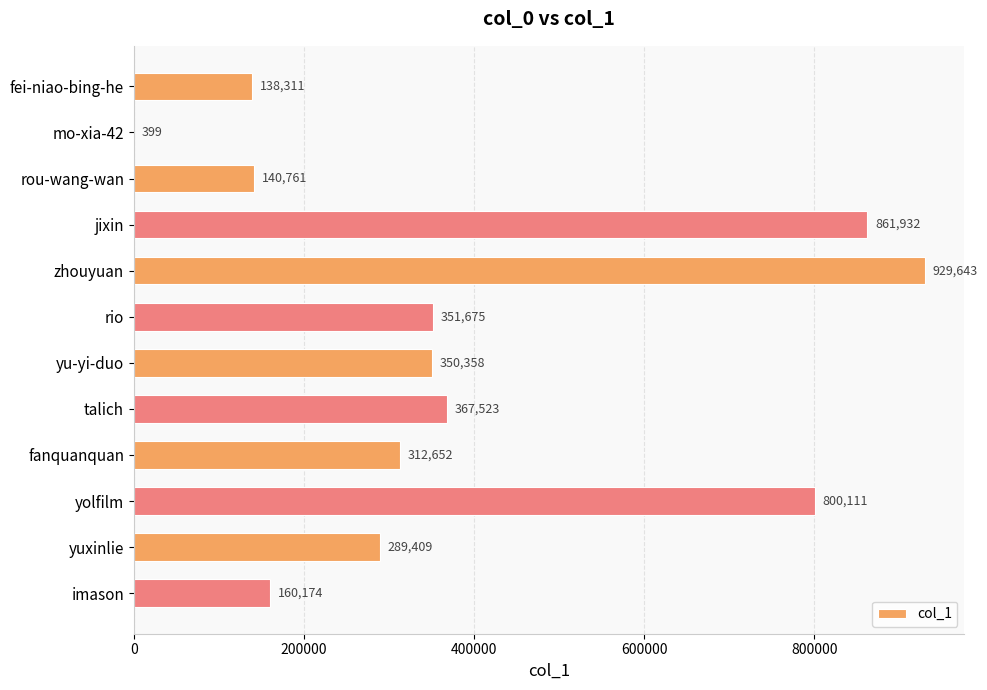

What is the sum of the values at yu-yi-duo and yolfilm?

1150469